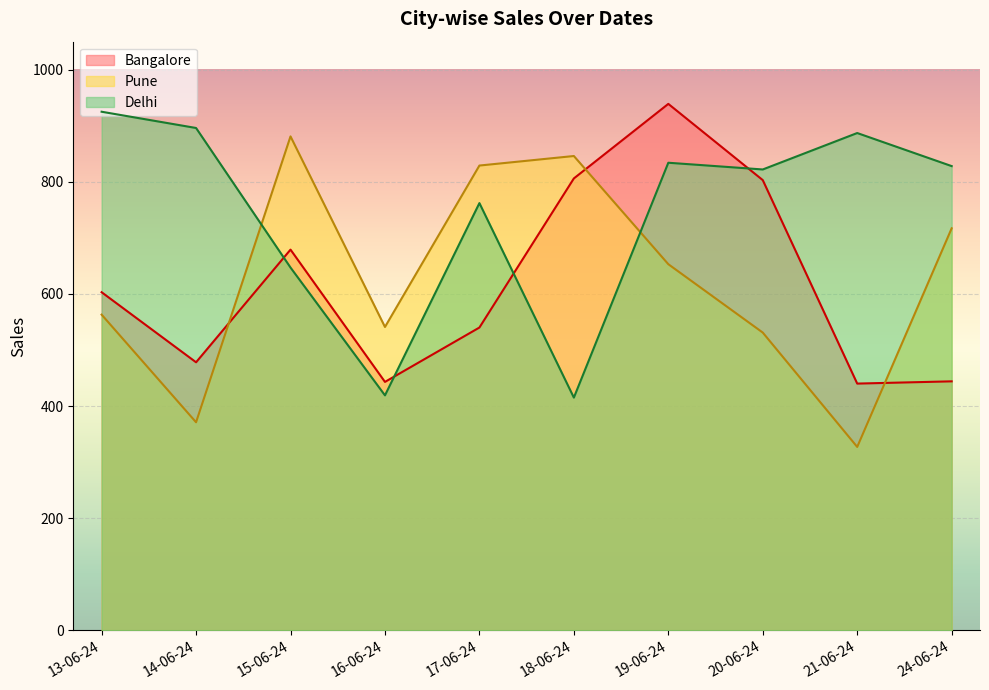

Reading left to right, extract all data points from this chart.

Bangalore: 603	478	679	443	540	806	939	803	440	444
Pune: 563	371	881	541	829	846	653	531	327	717
Delhi: 925	896	647	419	762	415	834	822	887	828